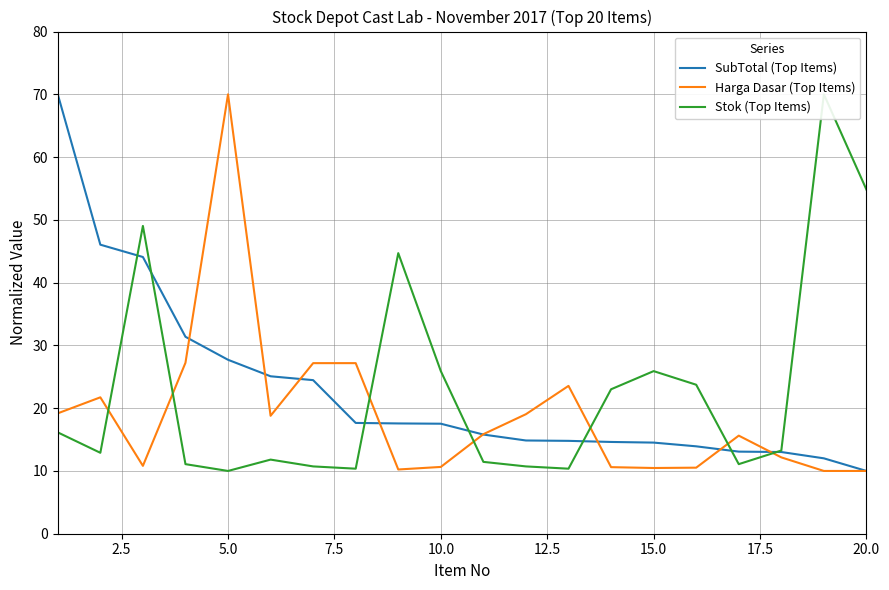

What is the maximum value for Harga Dasar (Top Items)?

70.0